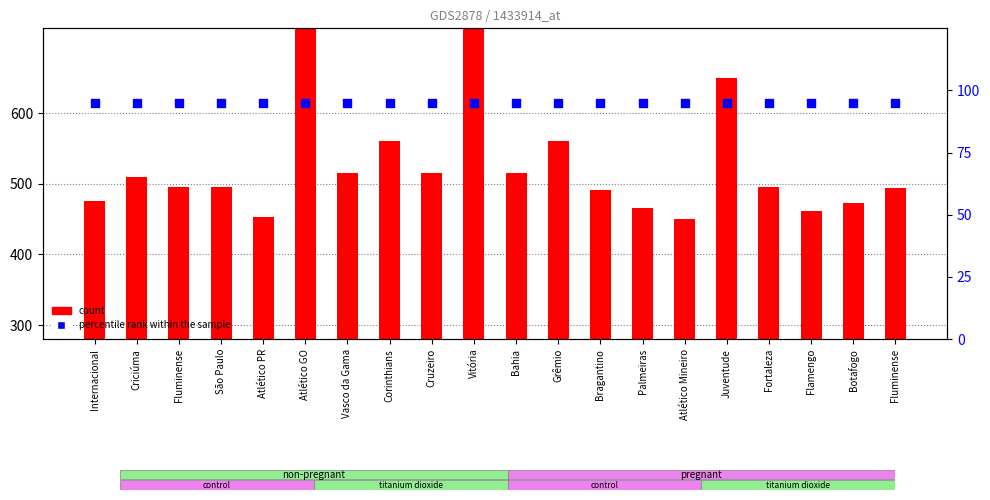

What are all the series names shown in the legend?

count, percentile rank within the sample